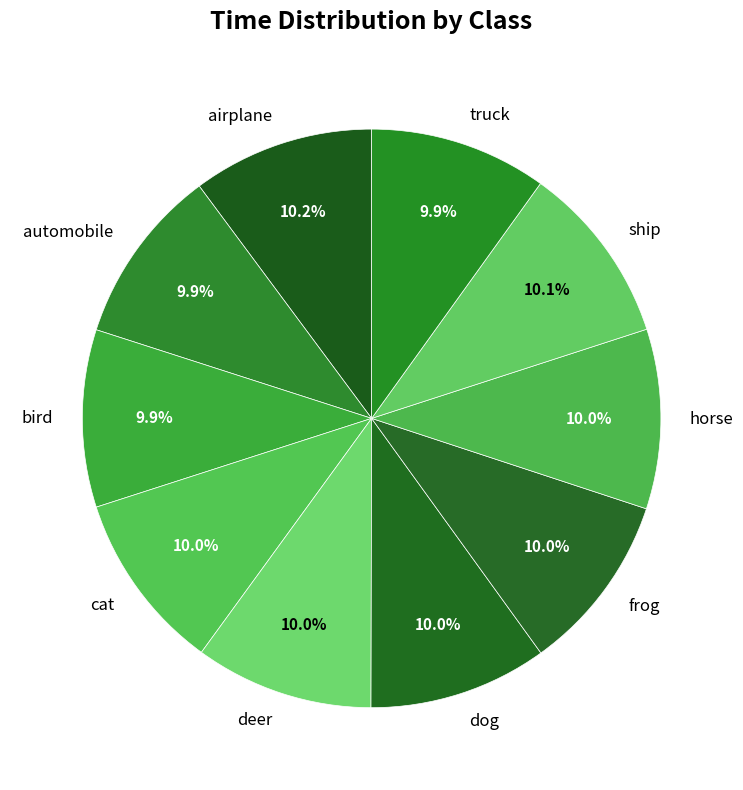

How many slices are in this pie chart?

10